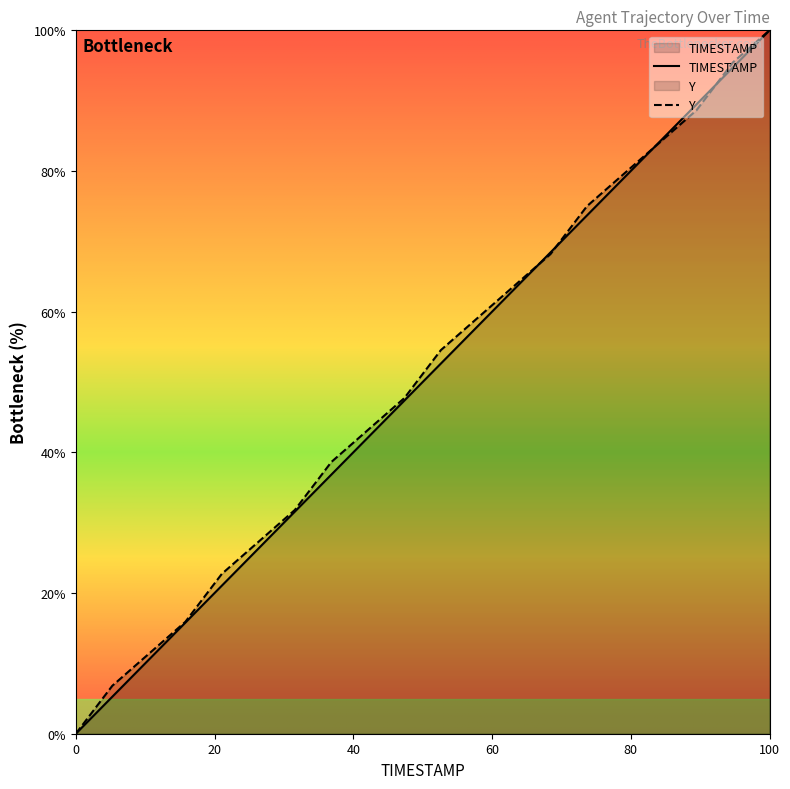

Does the chart have visible grid lines?

No